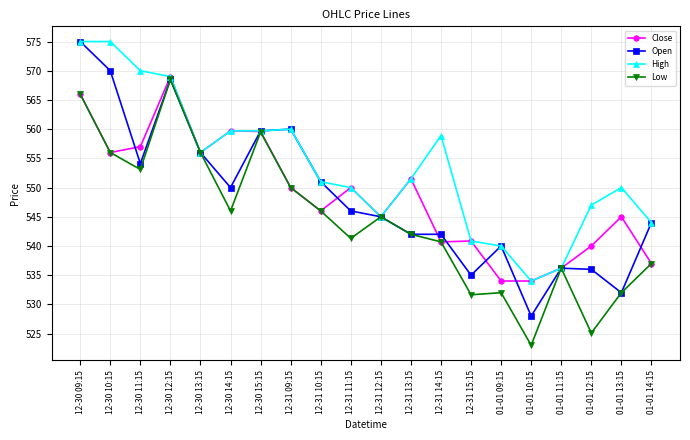

How many categories are shown in the chart?

20